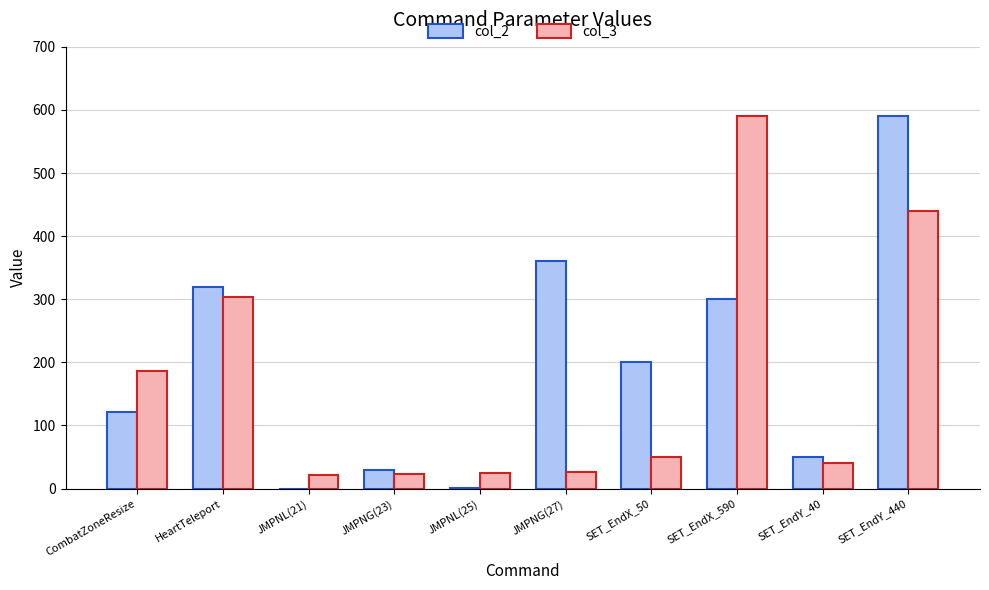

The col_2 series shows 50 at SET_EndY_40. True or false?

True